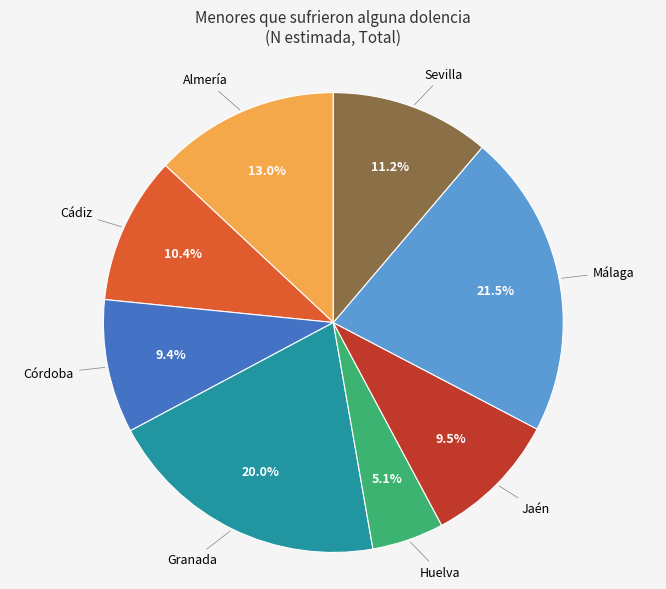

Is there a majority slice in this chart?

No